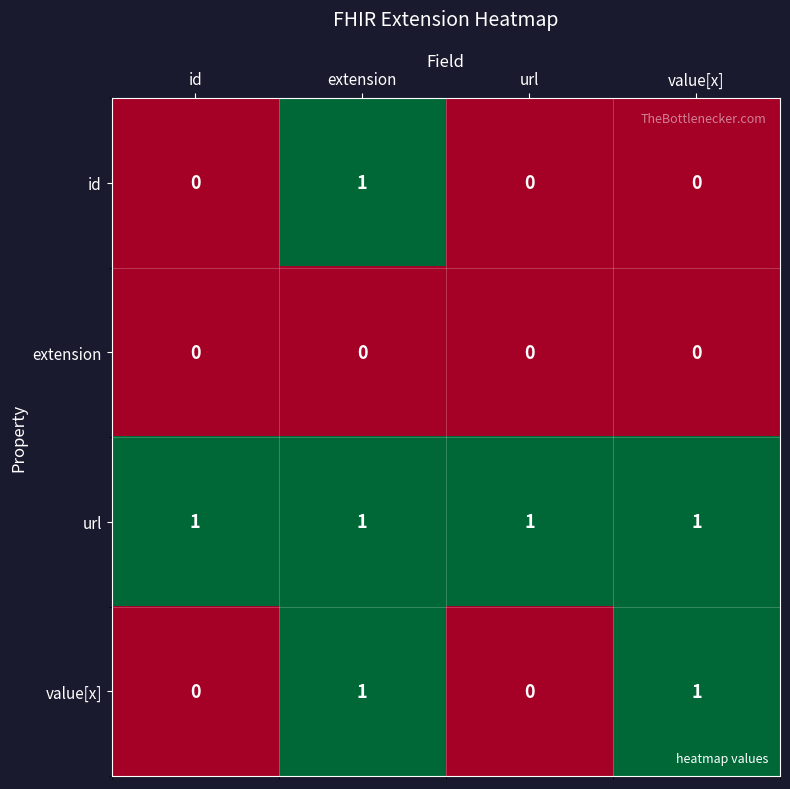

Which series changed the most between extension and value[x]?

id